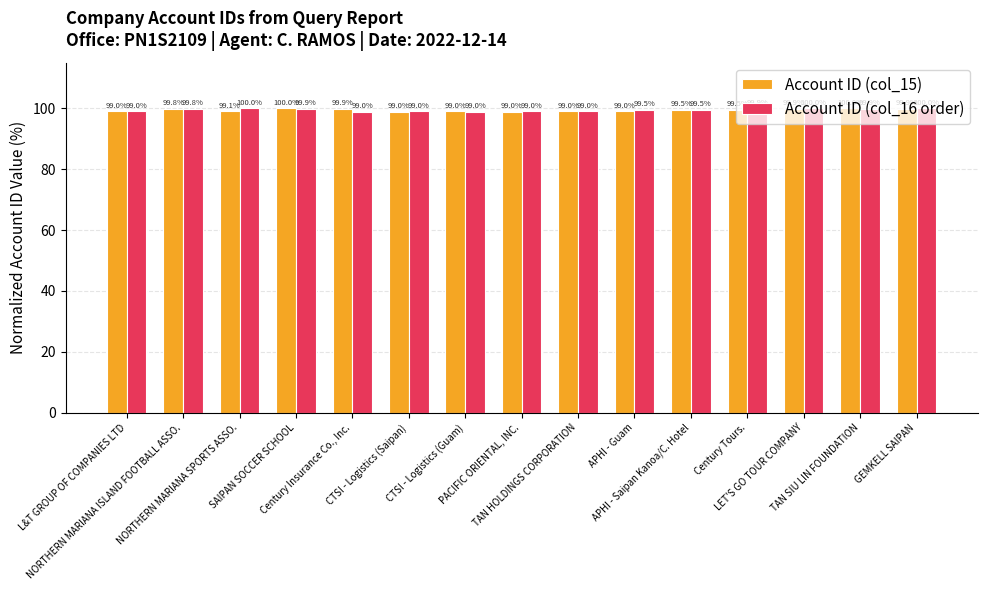

Does the chart contain stacked bars?

No